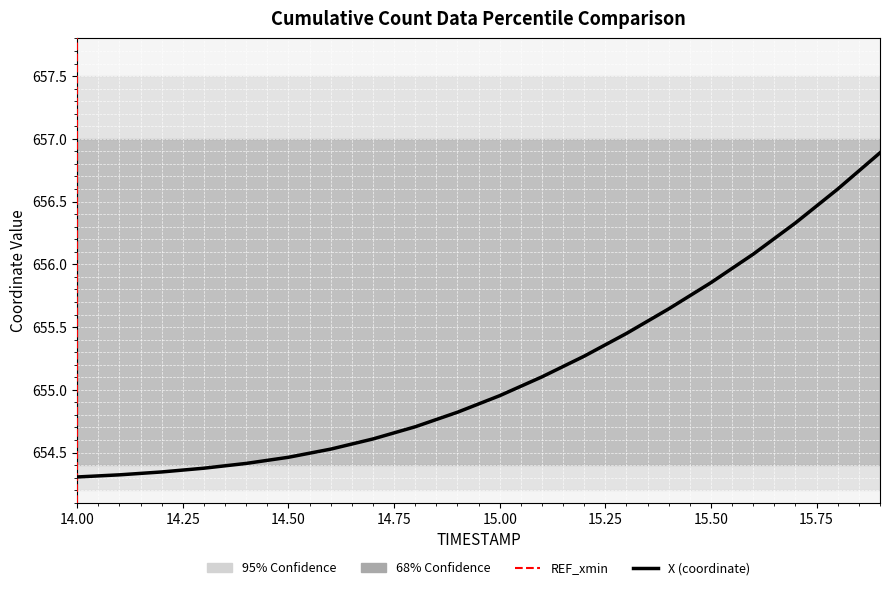

True or false: X (coordinate) has more than 0 points higher than both neighbors.

False